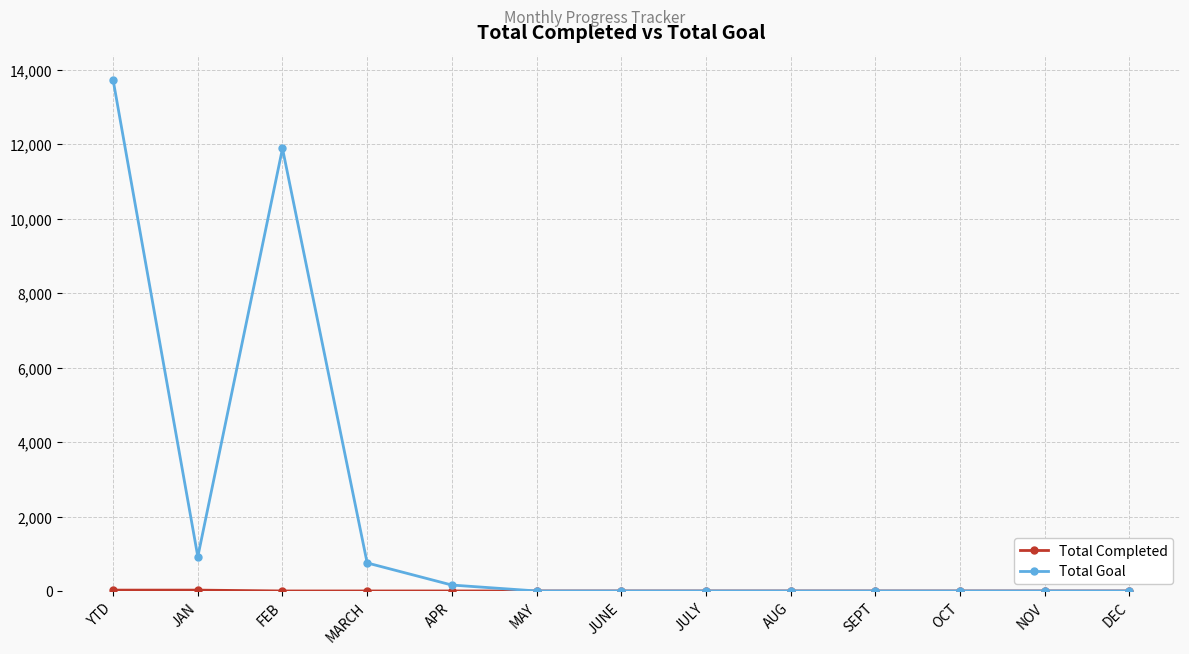

What is the highest value of the Total Goal series?

13721